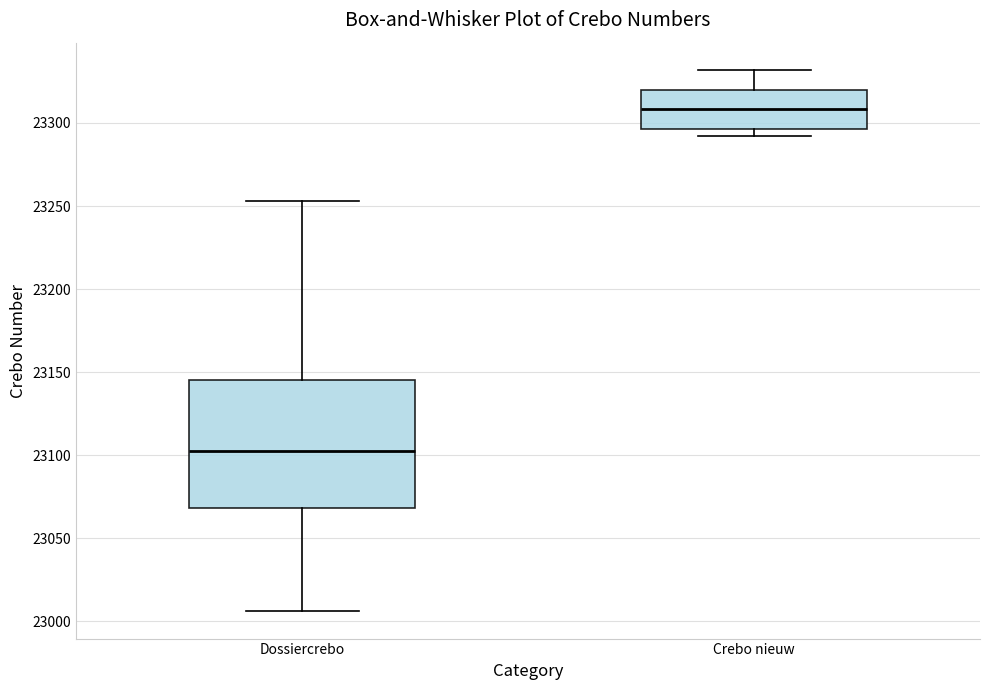

Reading left to right, read every box against the y-axis: the position of its median line, the range the box covers, and the ends of its whiskers. The values are not printed on the chart, so give them approximately, as read against the axis.

Dossiercrebo: median 23105, box 23070 to 23145, whiskers 23005 to 23255
Crebo nieuw: median 23310, box 23295 to 23320, whiskers 23290 to 23330